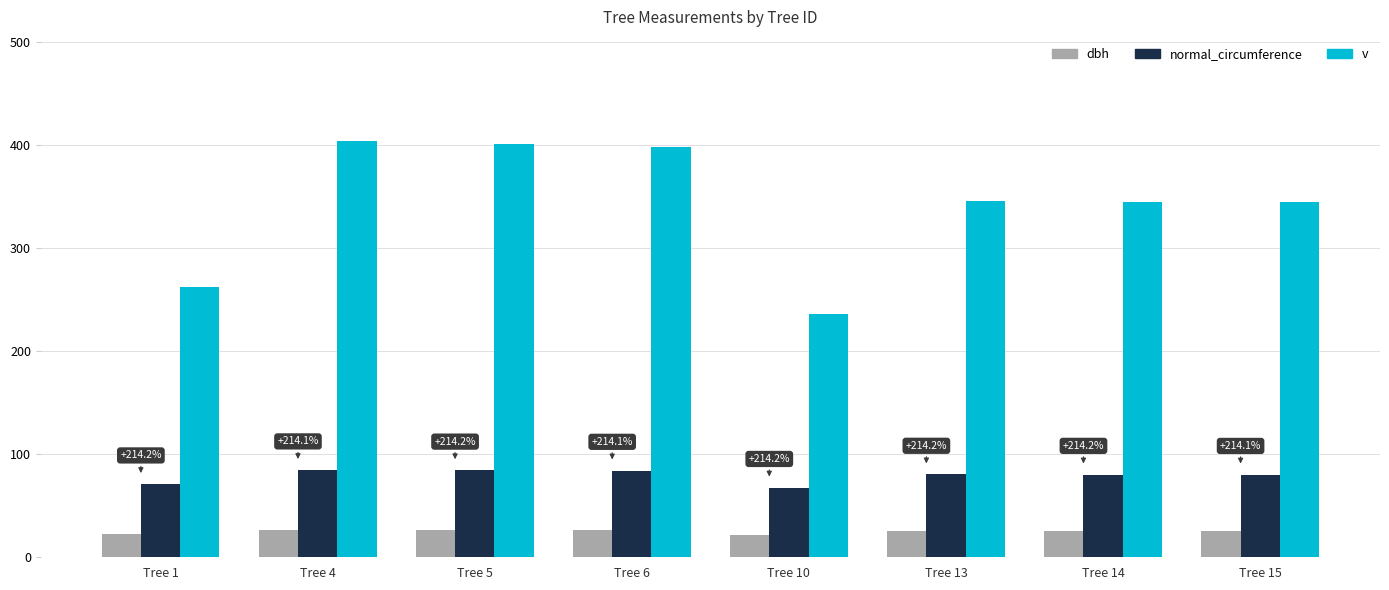

The dbh series shows 26.9 at Tree 5. True or false?

True